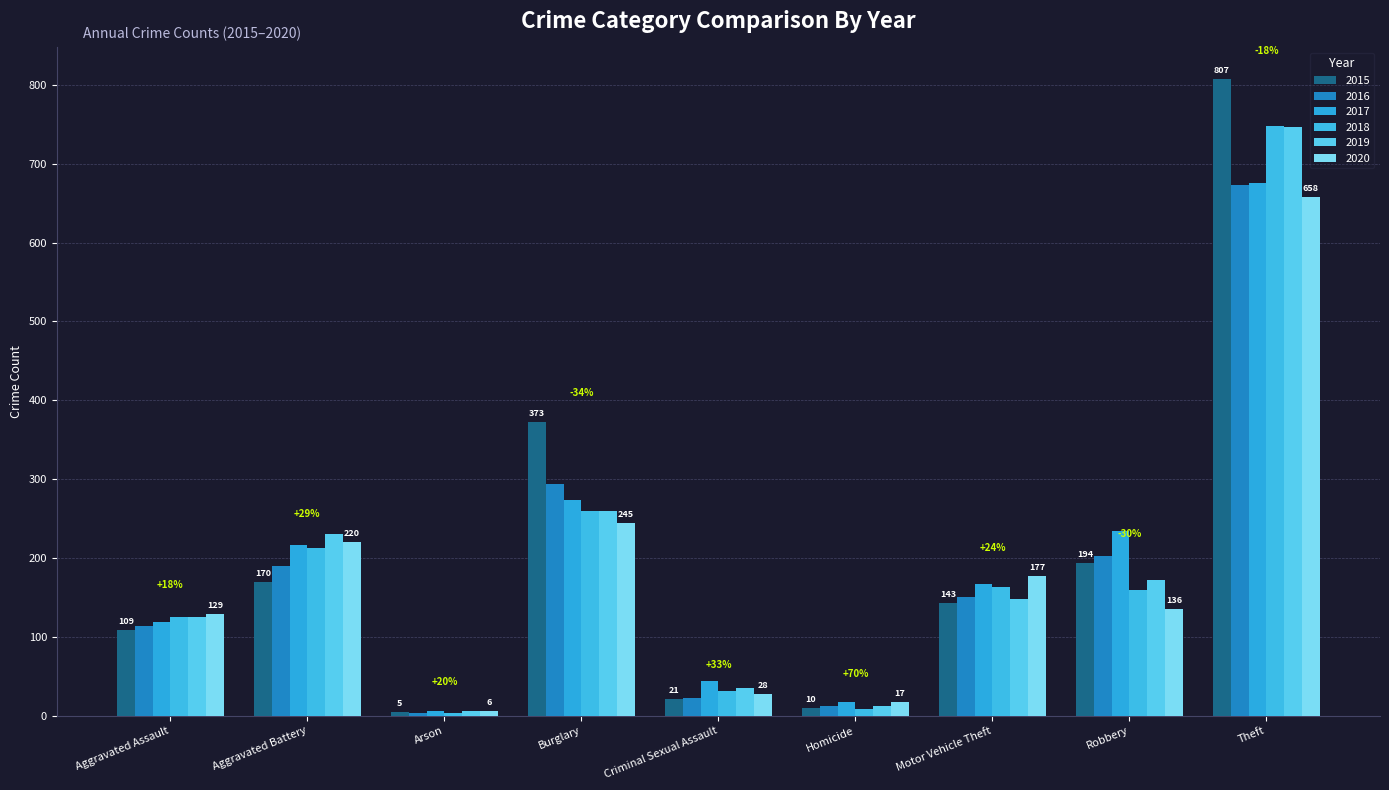

The 2020 series shows 136 at Robbery. True or false?

True